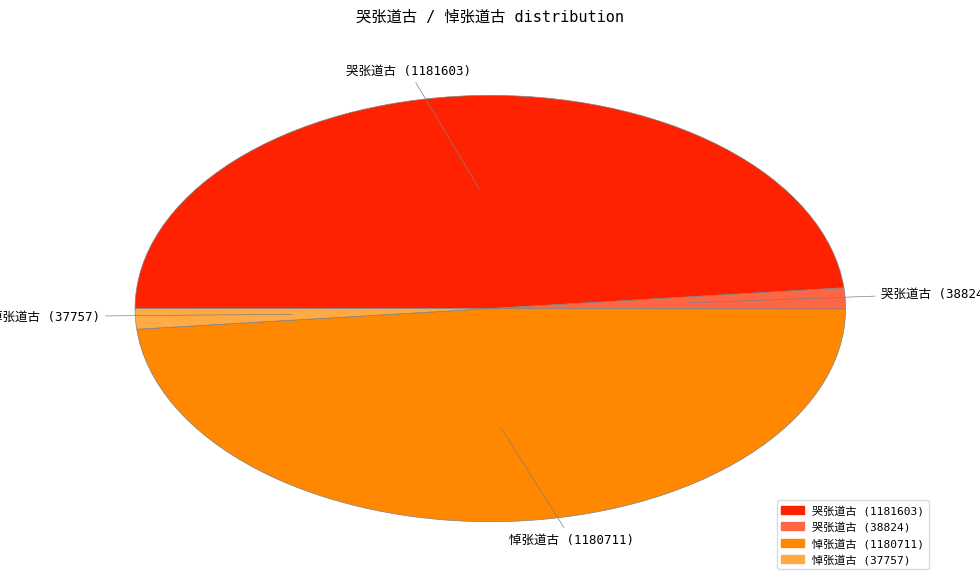

Is there a majority slice in this chart?

No